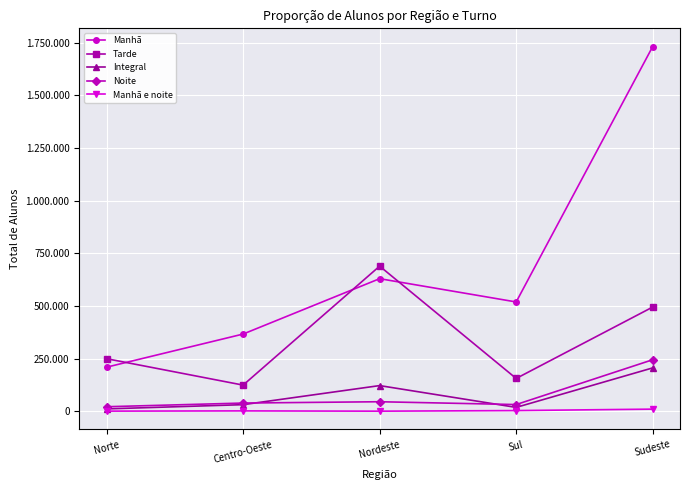

Is this an area chart (filled region under the line)?

No